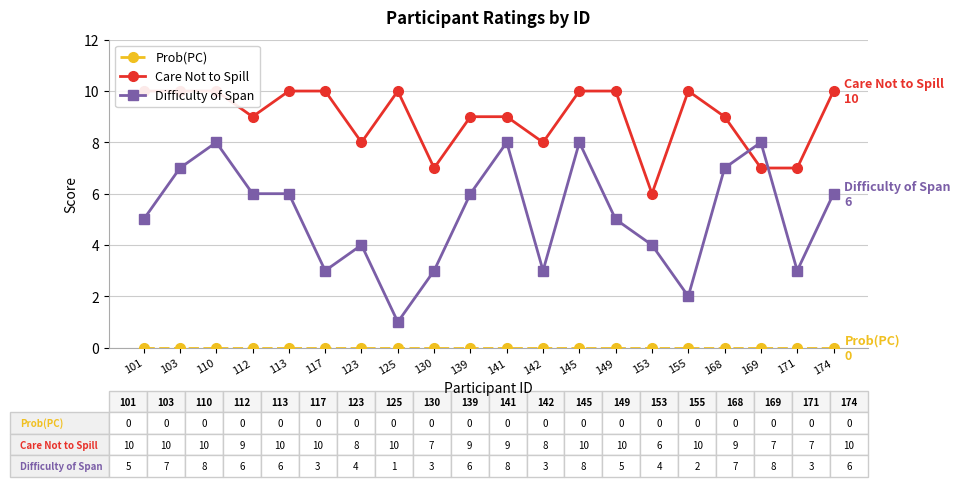

The Care Not to Spill series shows 4 at 110. True or false?

False